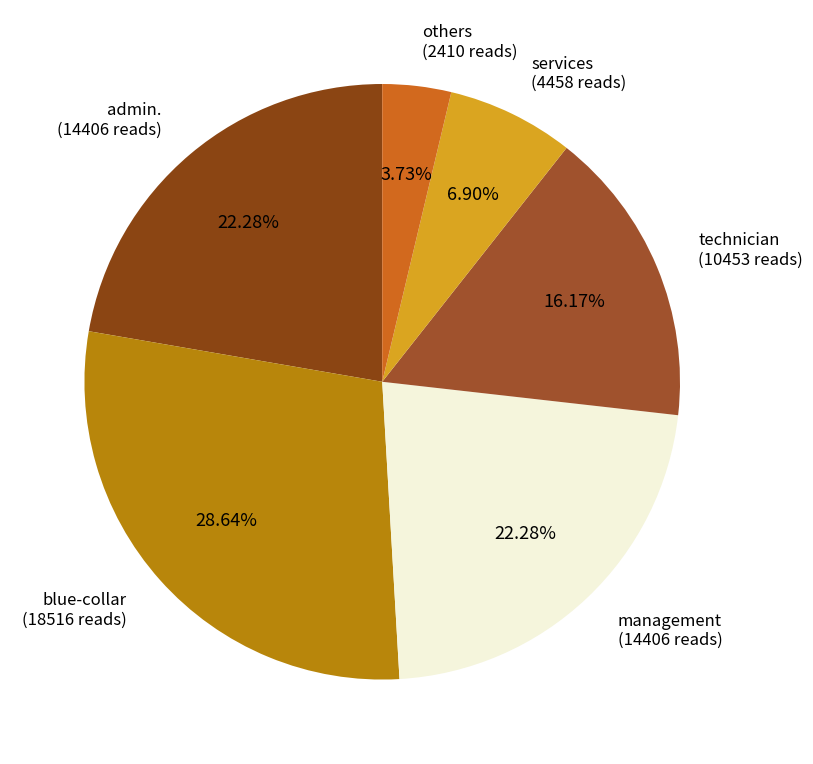

Combined, do technician (10453 reads) and blue-collar (18516 reads) account for over 50%?

No